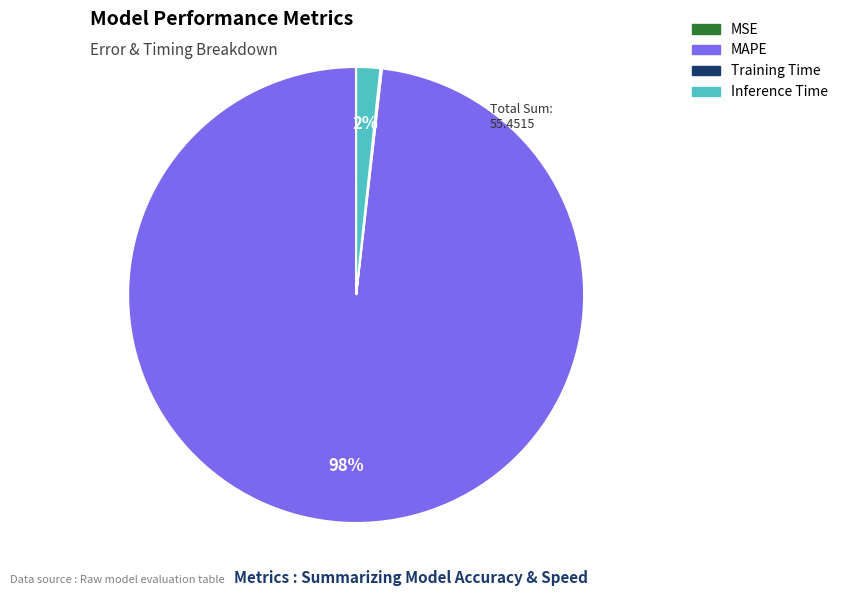

Is there any slice that represents more than half of the pie?

Yes